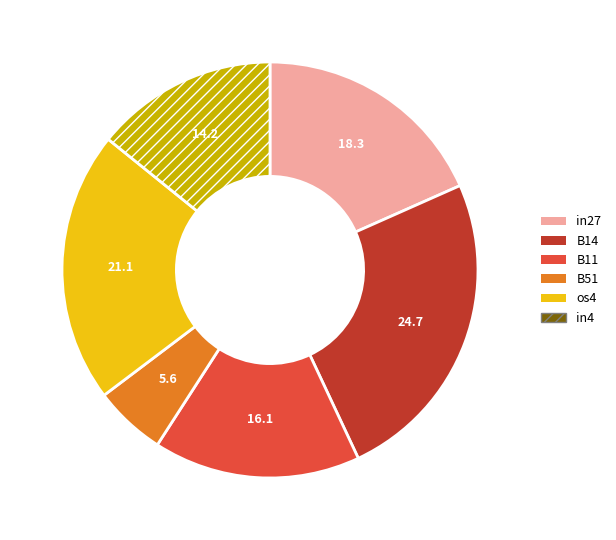

Is there a majority slice in this chart?

No